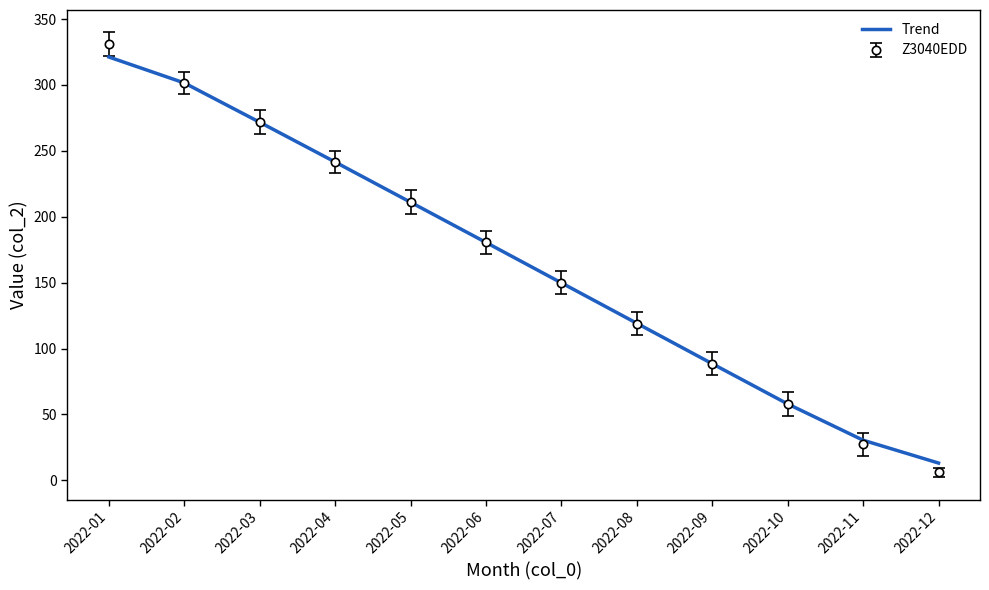

What is the spread (max minus min) of values at 2022-01?

9.8